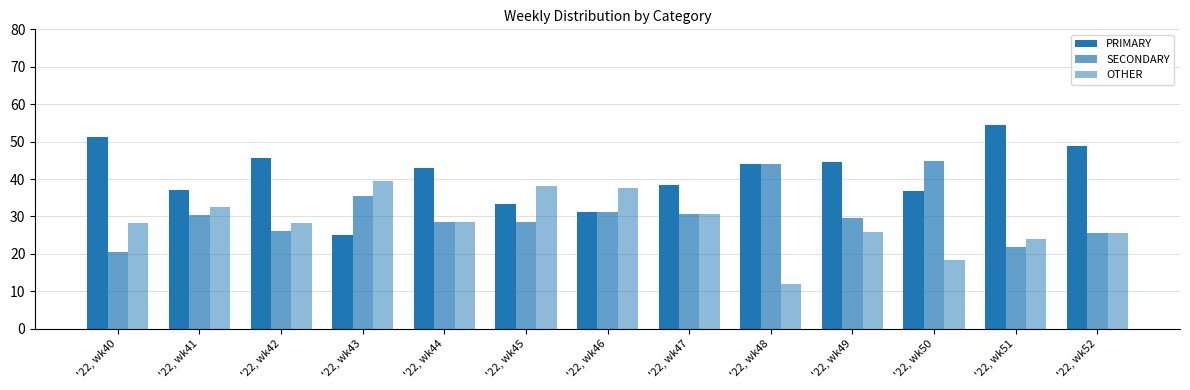

List the labels in order of OTHER value, largest first.

'22, wk43, '22, wk45, '22, wk46, '22, wk41, '22, wk47, '22, wk44, '22, wk42, '22, wk40, '22, wk49, '22, wk52, '22, wk51, '22, wk50, '22, wk48